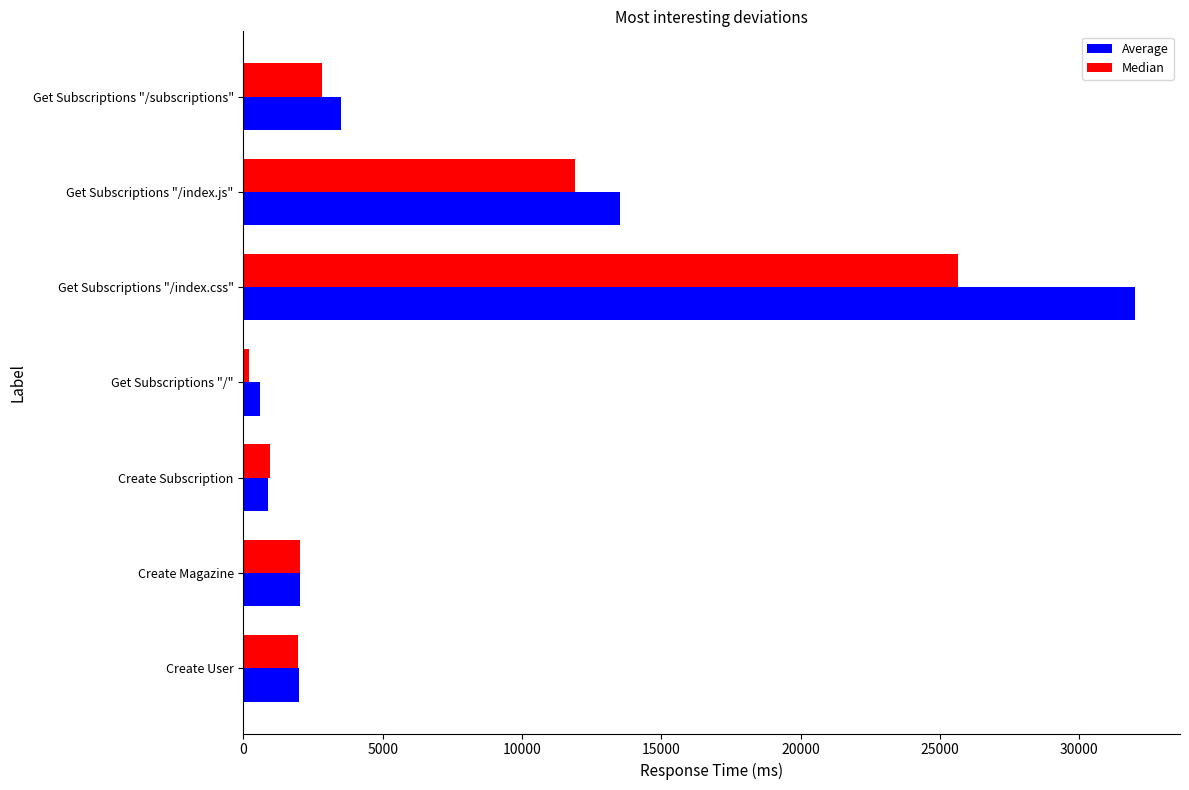

What is the total value across all series at Create Magazine?

4041